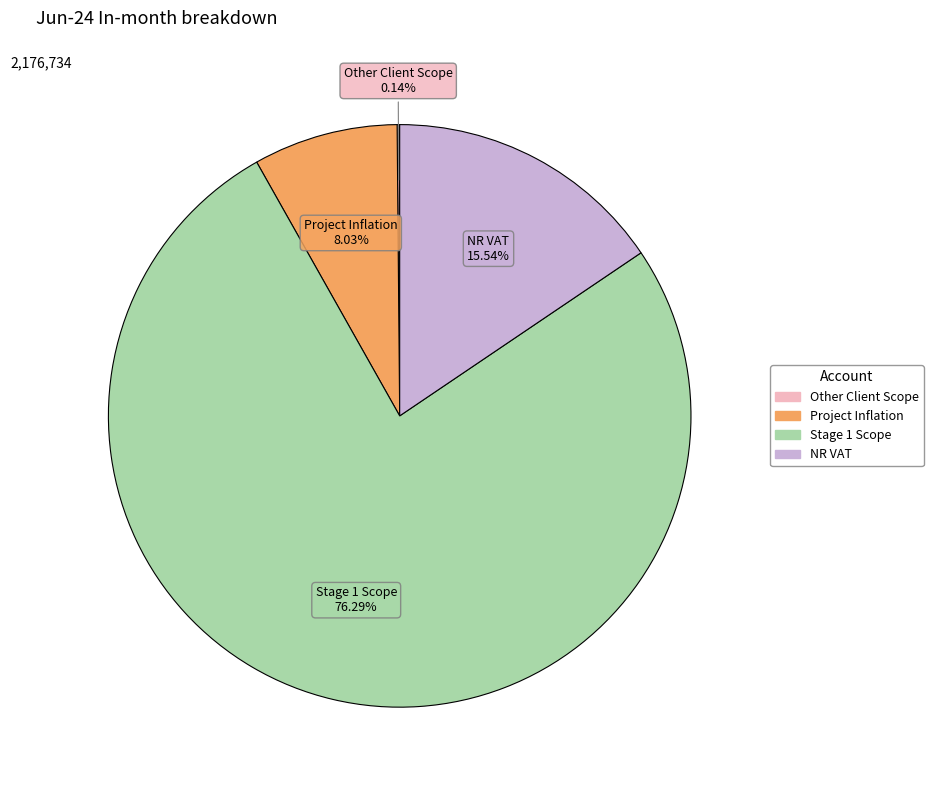

What is the ratio of the value at Stage 1 Scope to the value at Project Inflation?

9.5